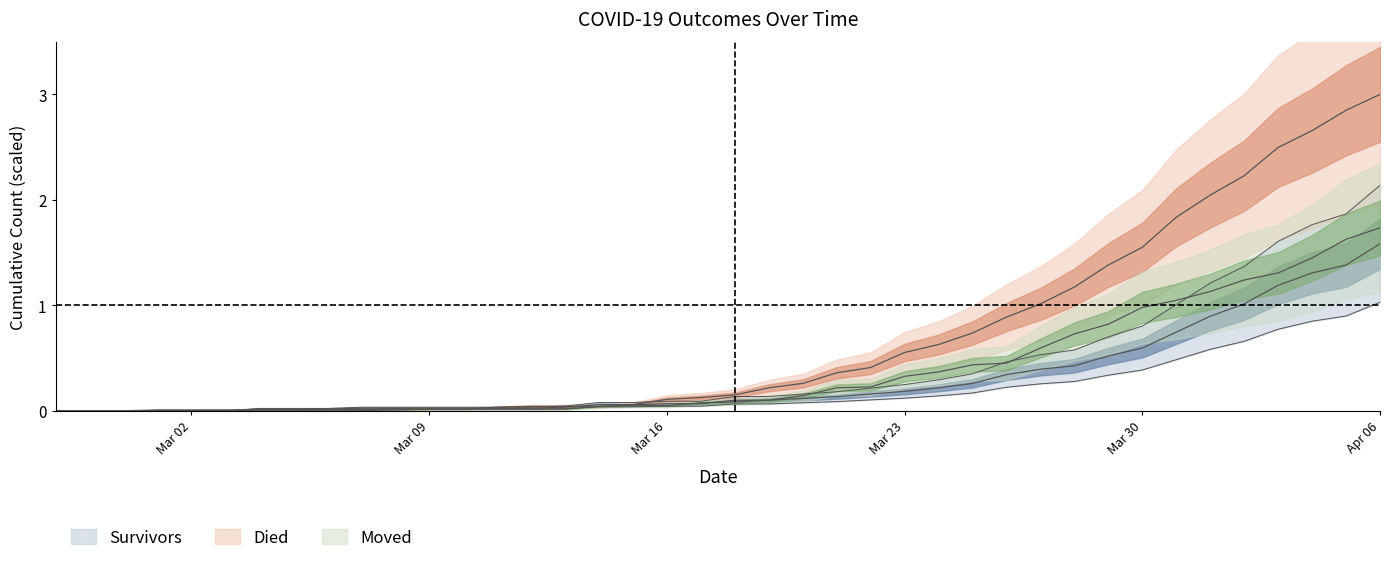

Does the chart display data point markers on the line(s)?

No